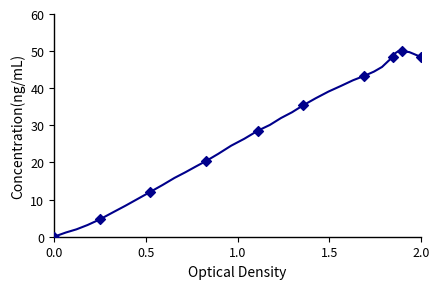

What is the maximum value shown in the chart?

50.0